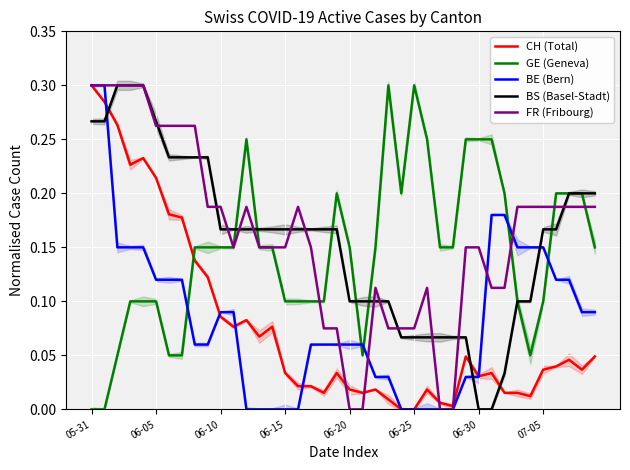

How many intersections are there between CH (Total) and GE (Geneva)?

1